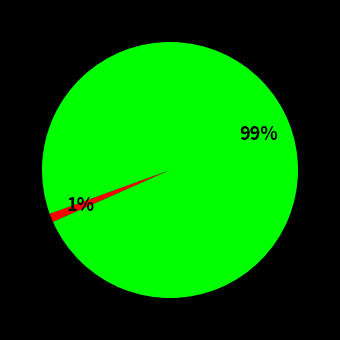

Is there a majority slice in this chart?

Yes